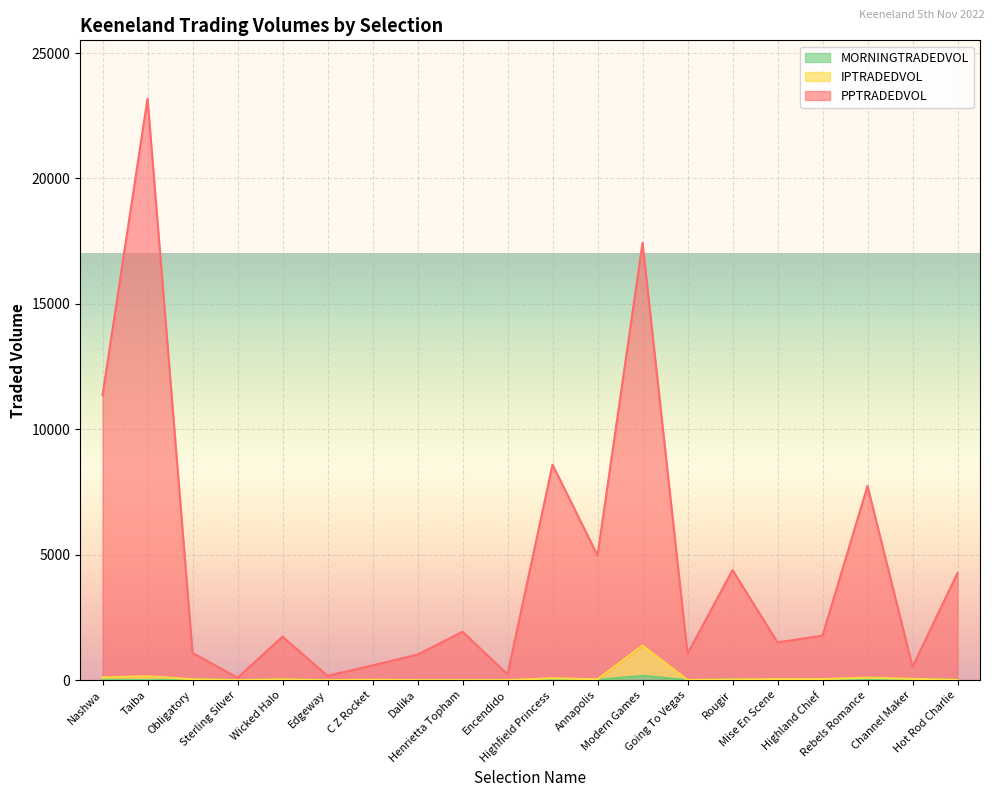

What is the difference between the highest and lowest values at Hot Rod Charlie?

4262.1